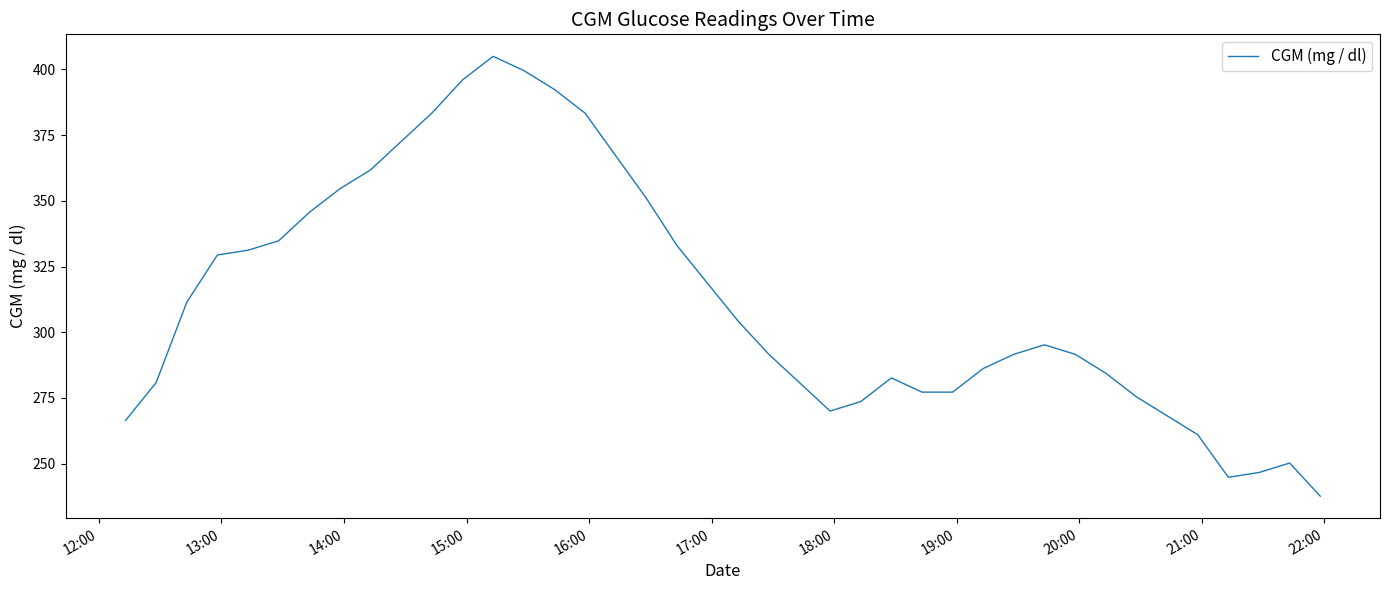

What is the maximum value shown in the chart?

405.0